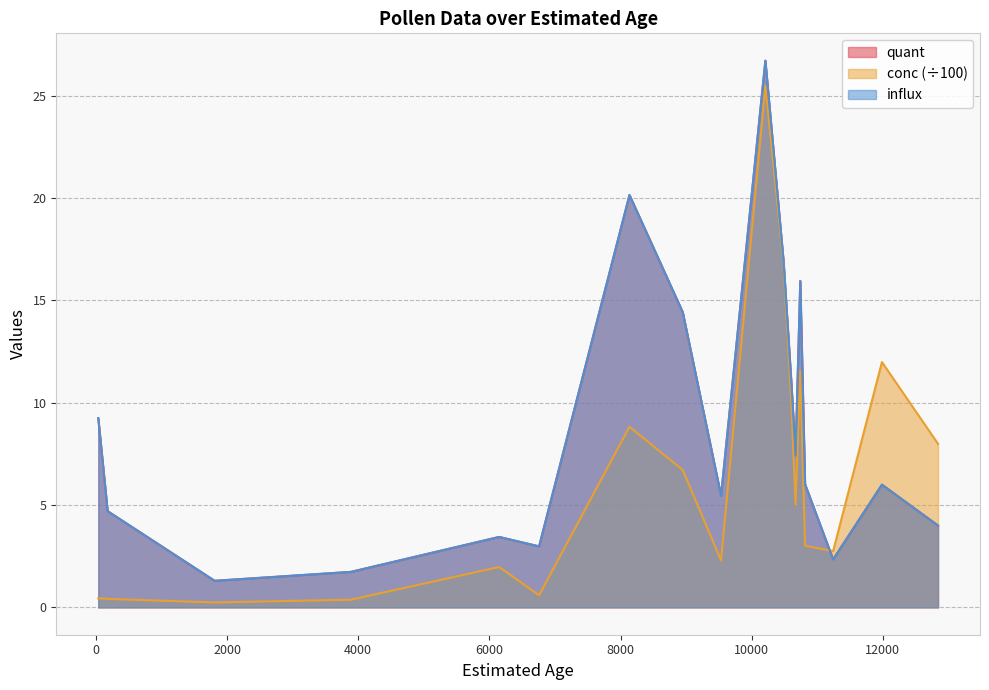

Does the chart have visible grid lines?

Yes